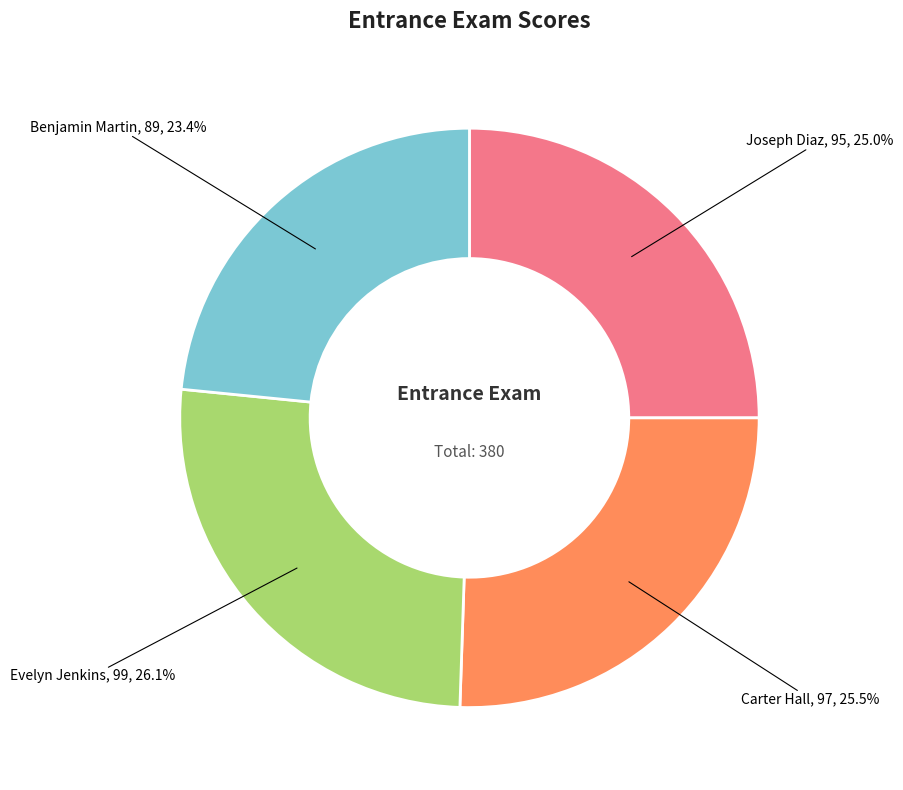

The Benjamin Martin slice represents 12% of the pie. True or false?

False